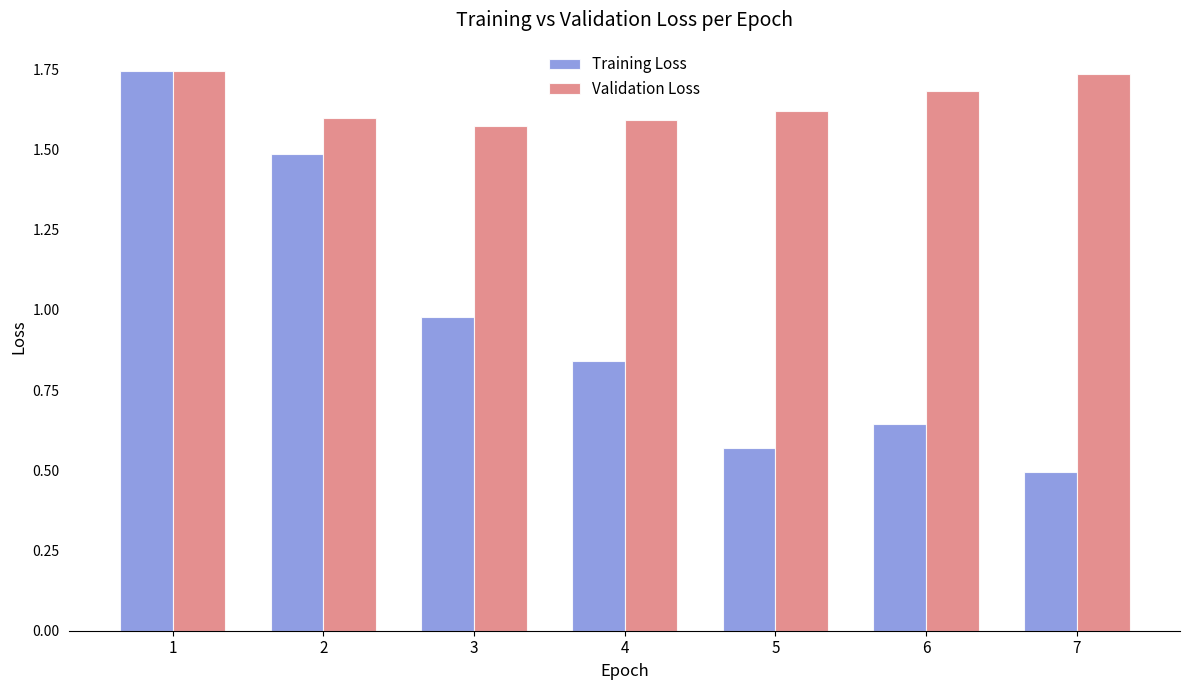

At which label does Validation Loss reach its minimum?

3